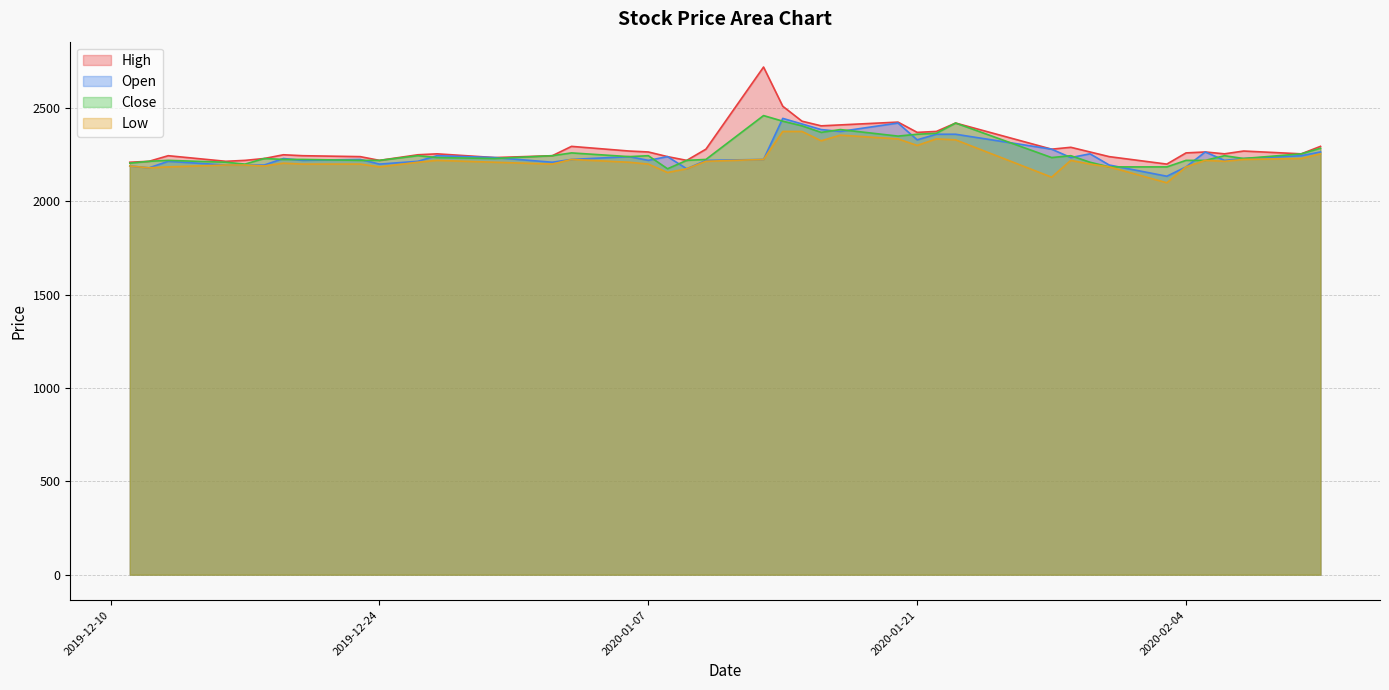

What are all the series names shown in the legend?

High, Open, Close, Low